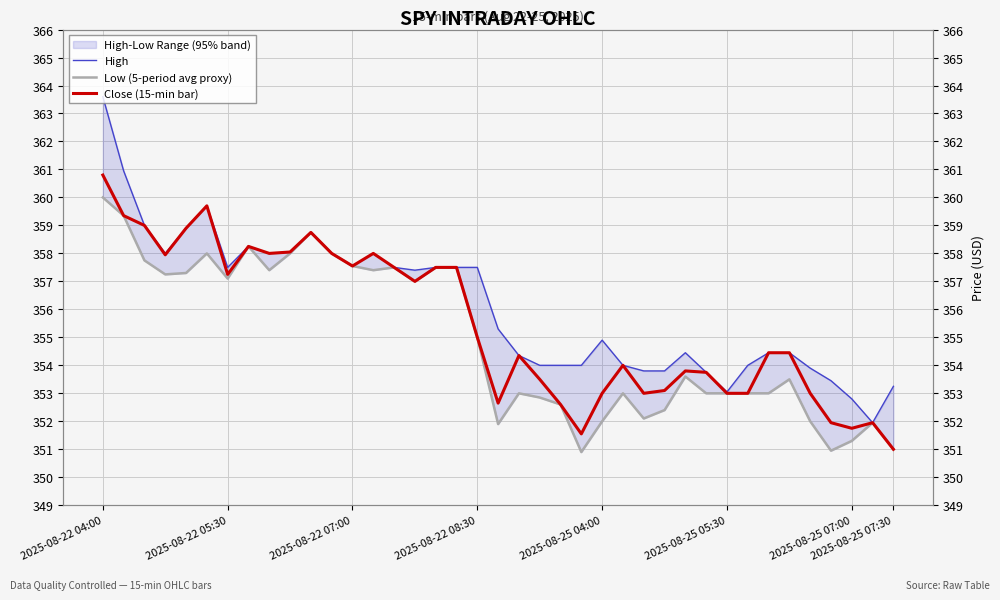

What position from the left is 2025-08-22 04:00?

1